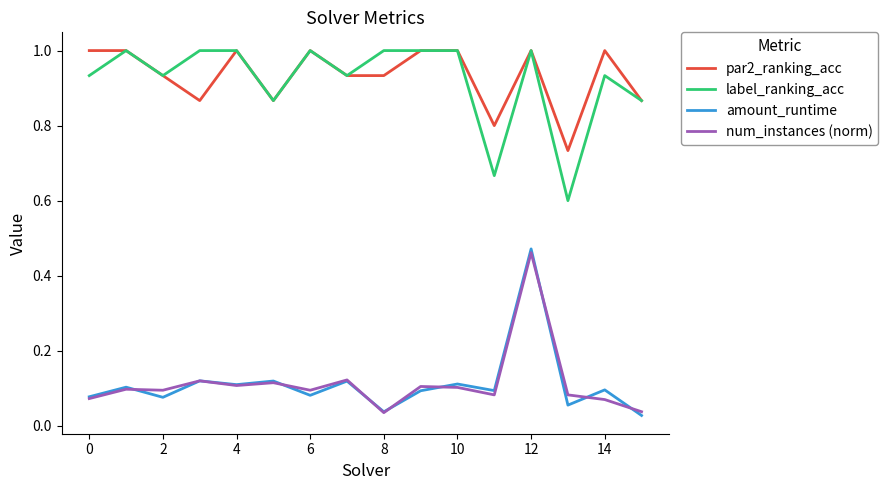

True or false: par2_ranking_acc and num_instances (norm) intersect in this chart.

False